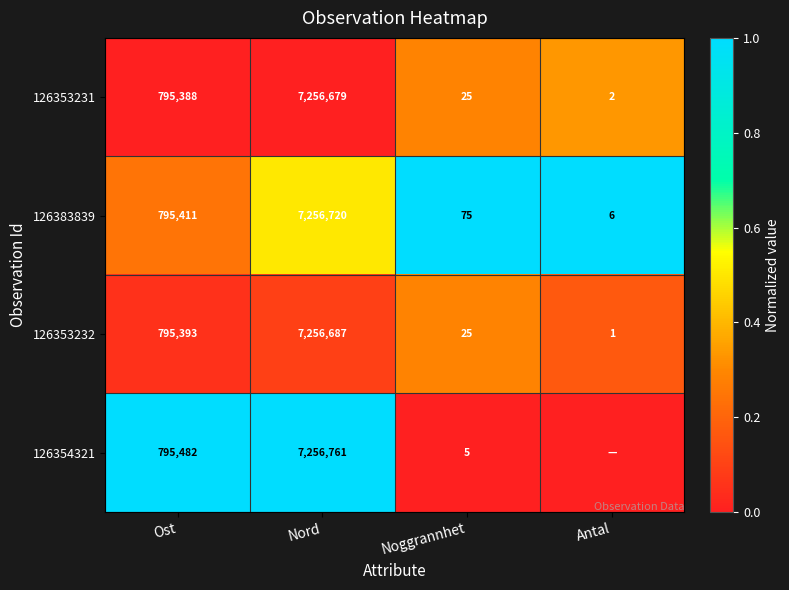

Rank the categories by 126353232 value from lowest to highest.

Antal, Noggrannhet, Ost, Nord